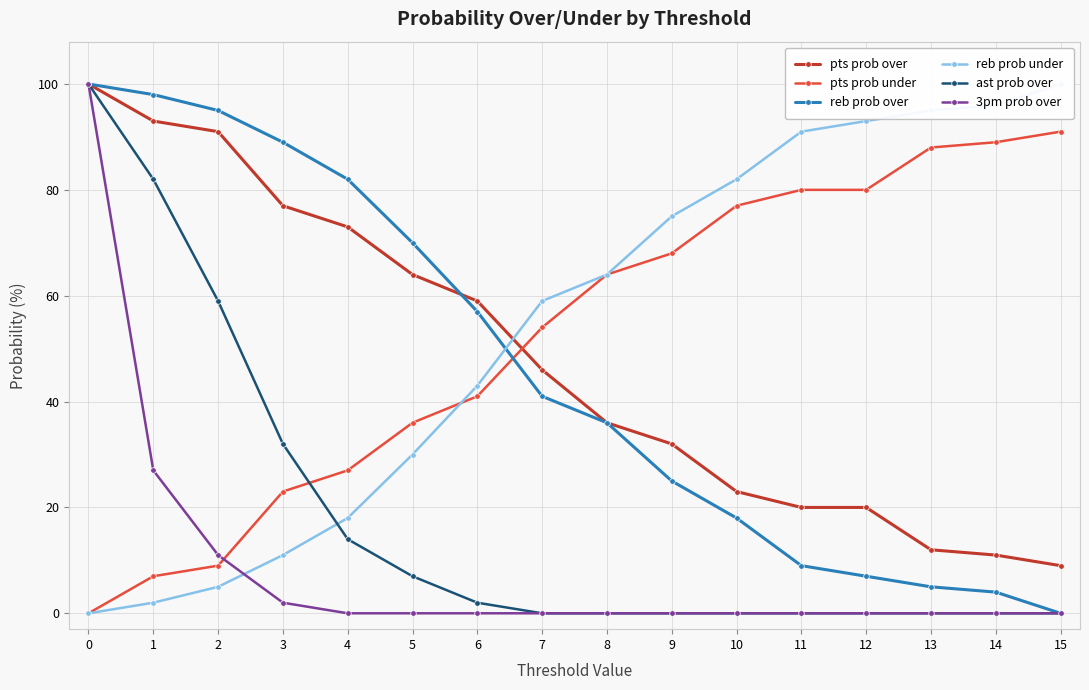

How many lines are shown in the chart?

6